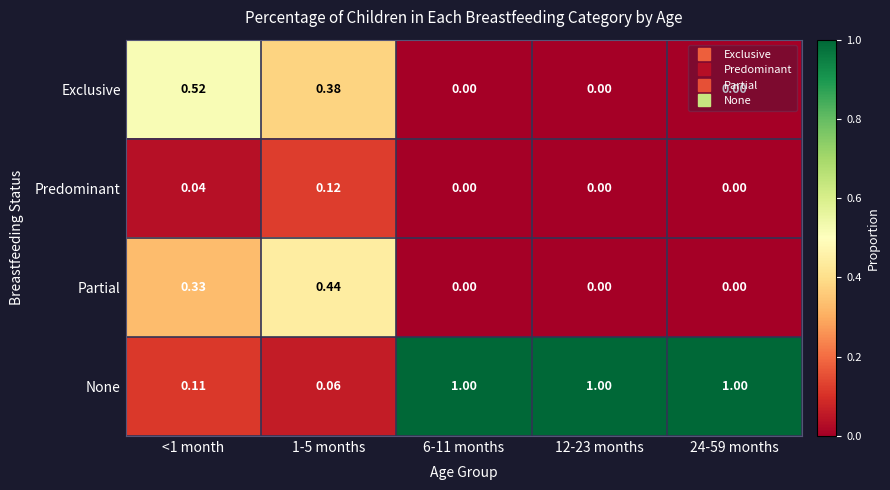

Which series changed the most between <1 month and 12-23 months?

None